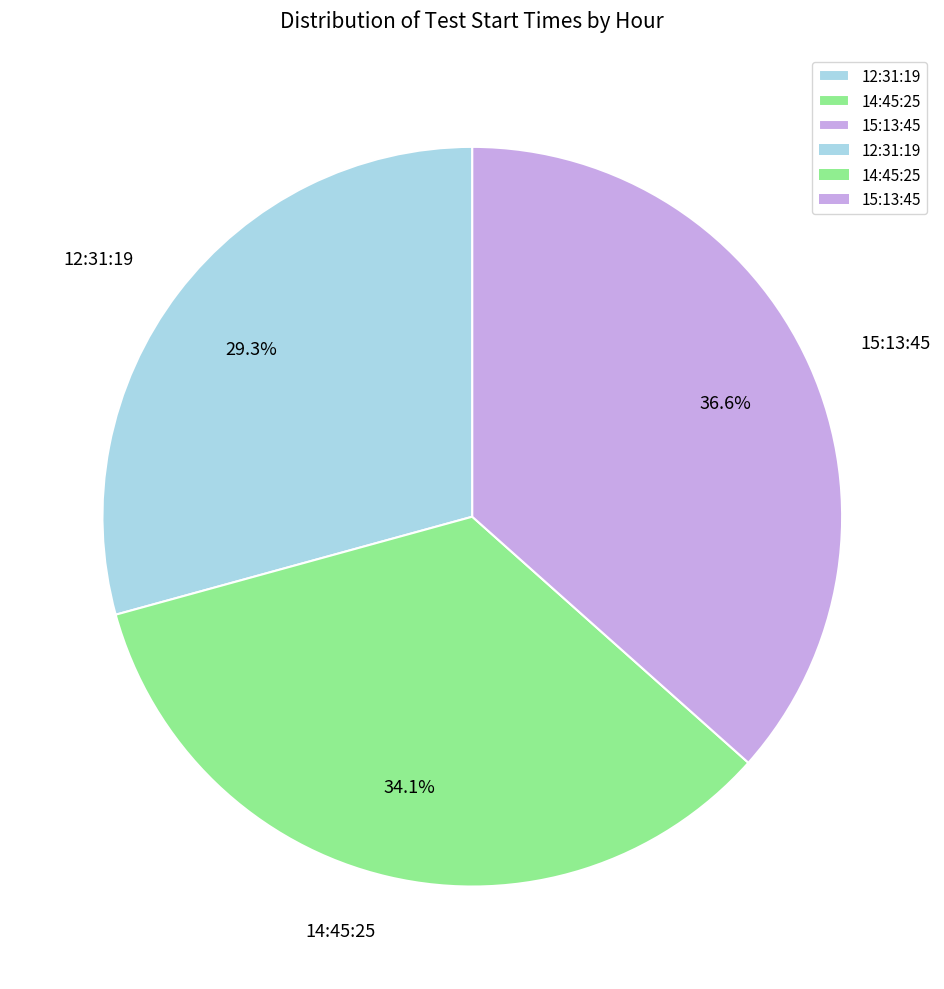

What is the largest slice in the pie chart?

15:13:45